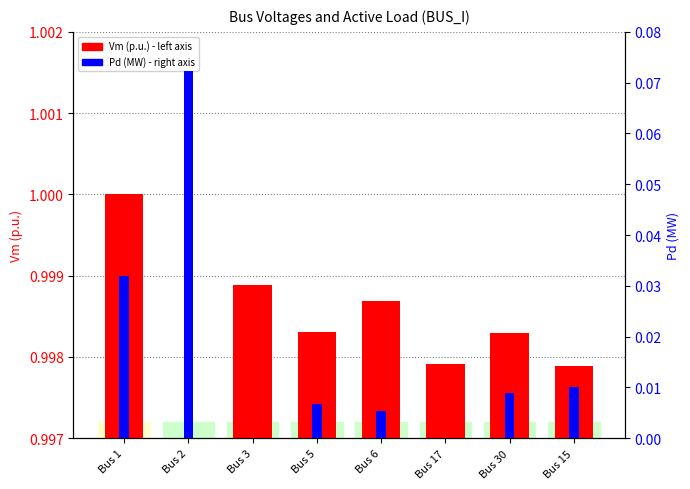

How many bars are there in total?

16